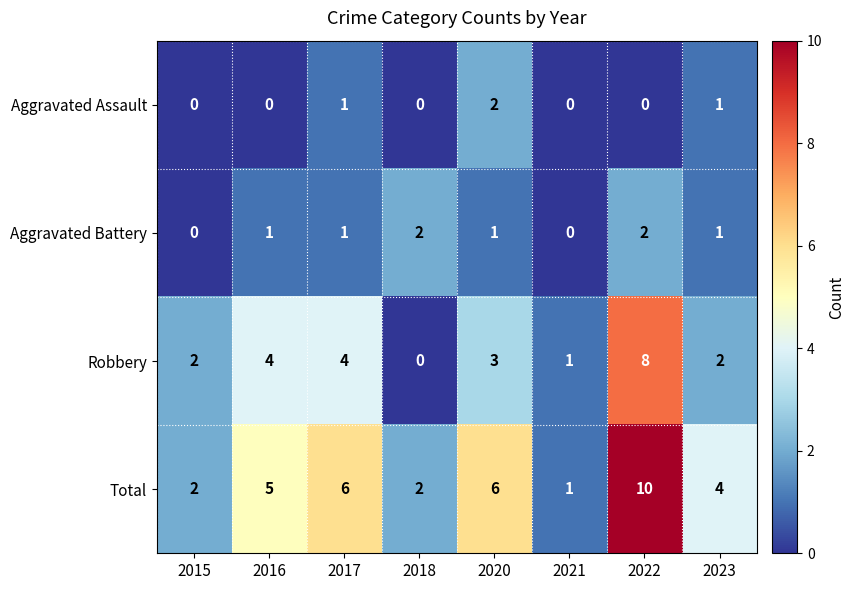

How many distinct data groups are displayed?

4